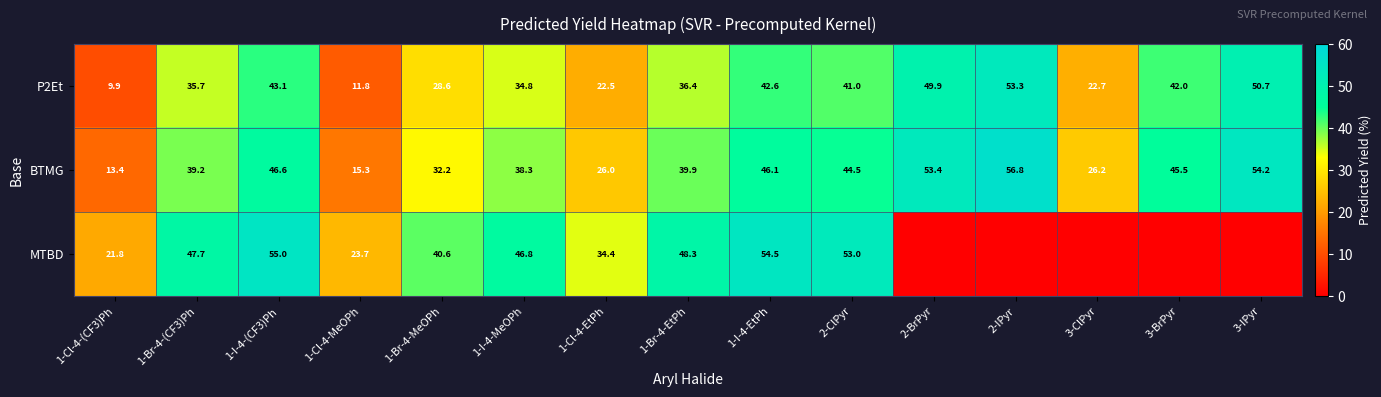

Rank the series at 1-Cl-4-(CF3)Ph from lowest to highest value.

P2Et, BTMG, MTBD